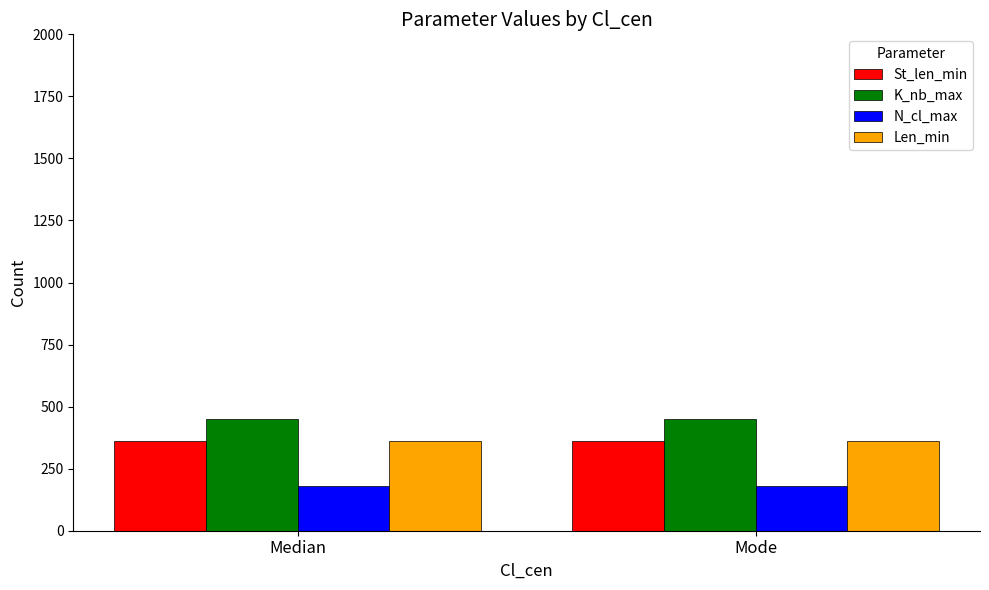

What value does the N_cl_max series have at Median?

180